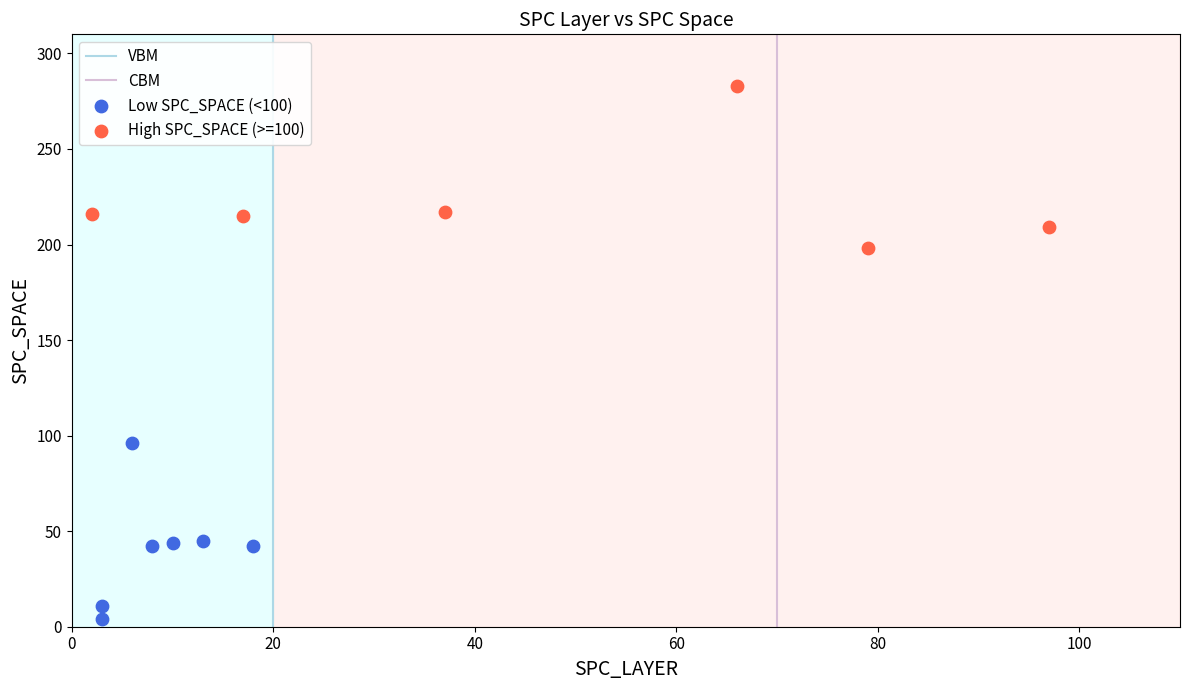

Which series reaches the maximum Y coordinate?

High SPC_SPACE (>=100)